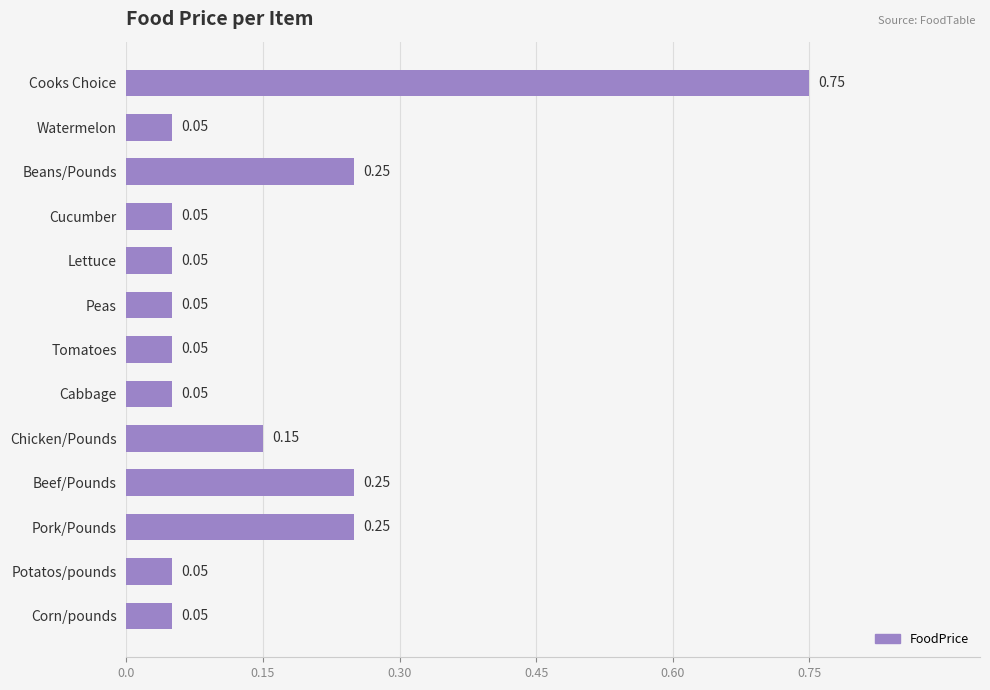

Which label corresponds to the largest value in the chart?

Cooks Choice